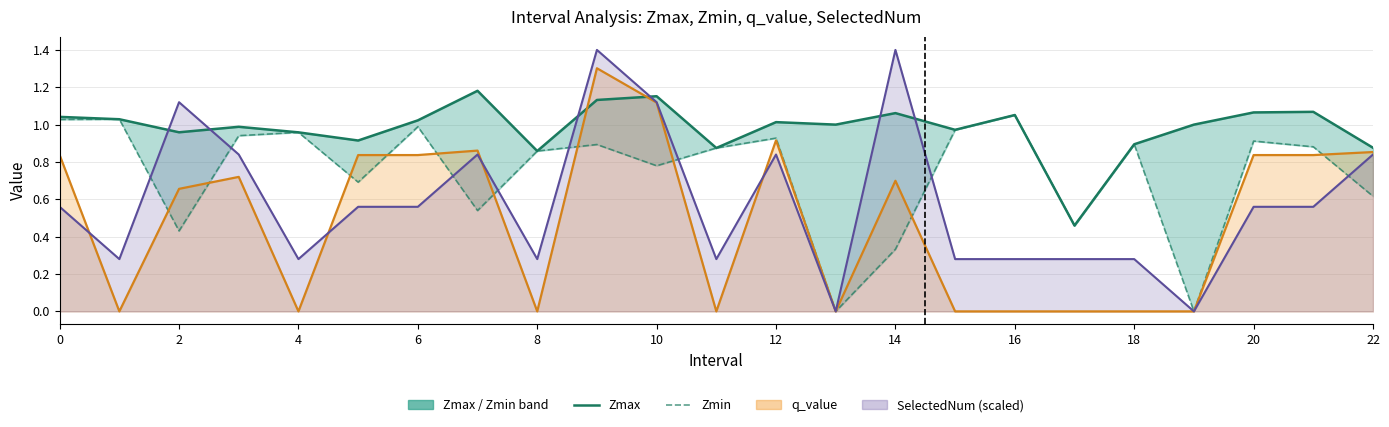

The Zmin series shows 1.0 at 15. True or false?

True